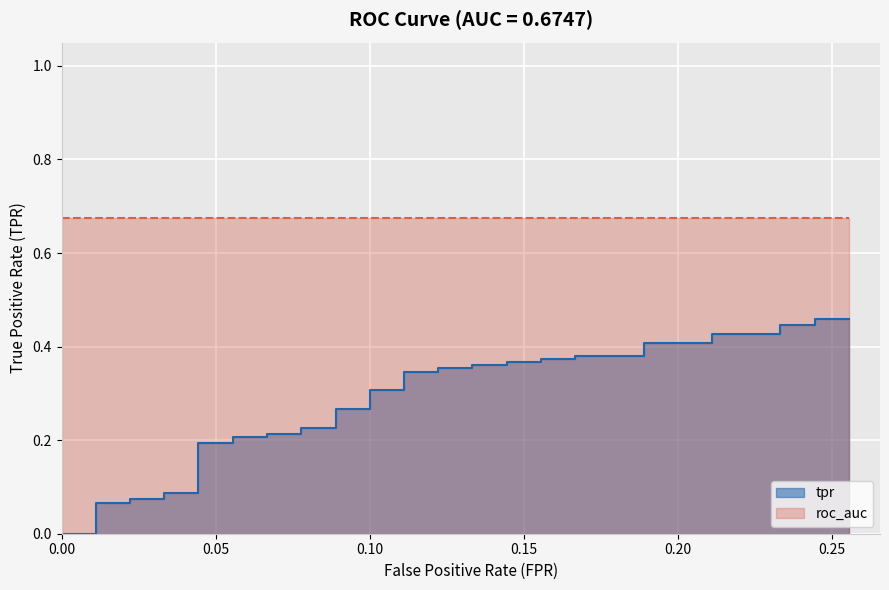

How many values exceed 0?

38